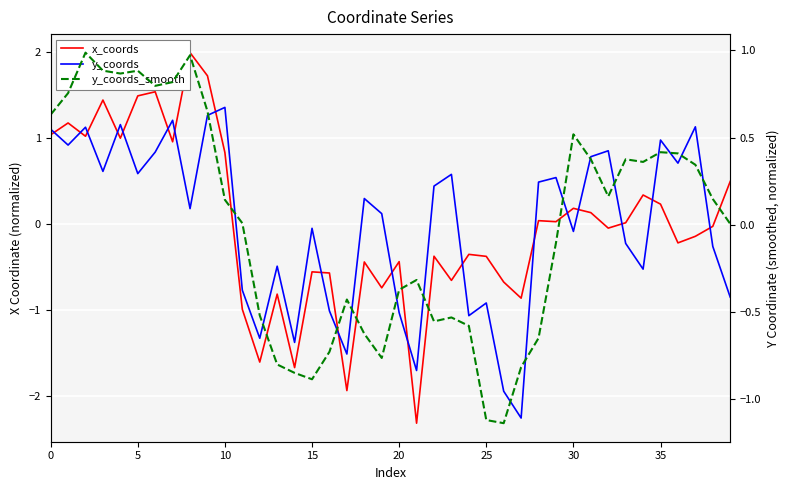

How many series are shown in this chart?

3